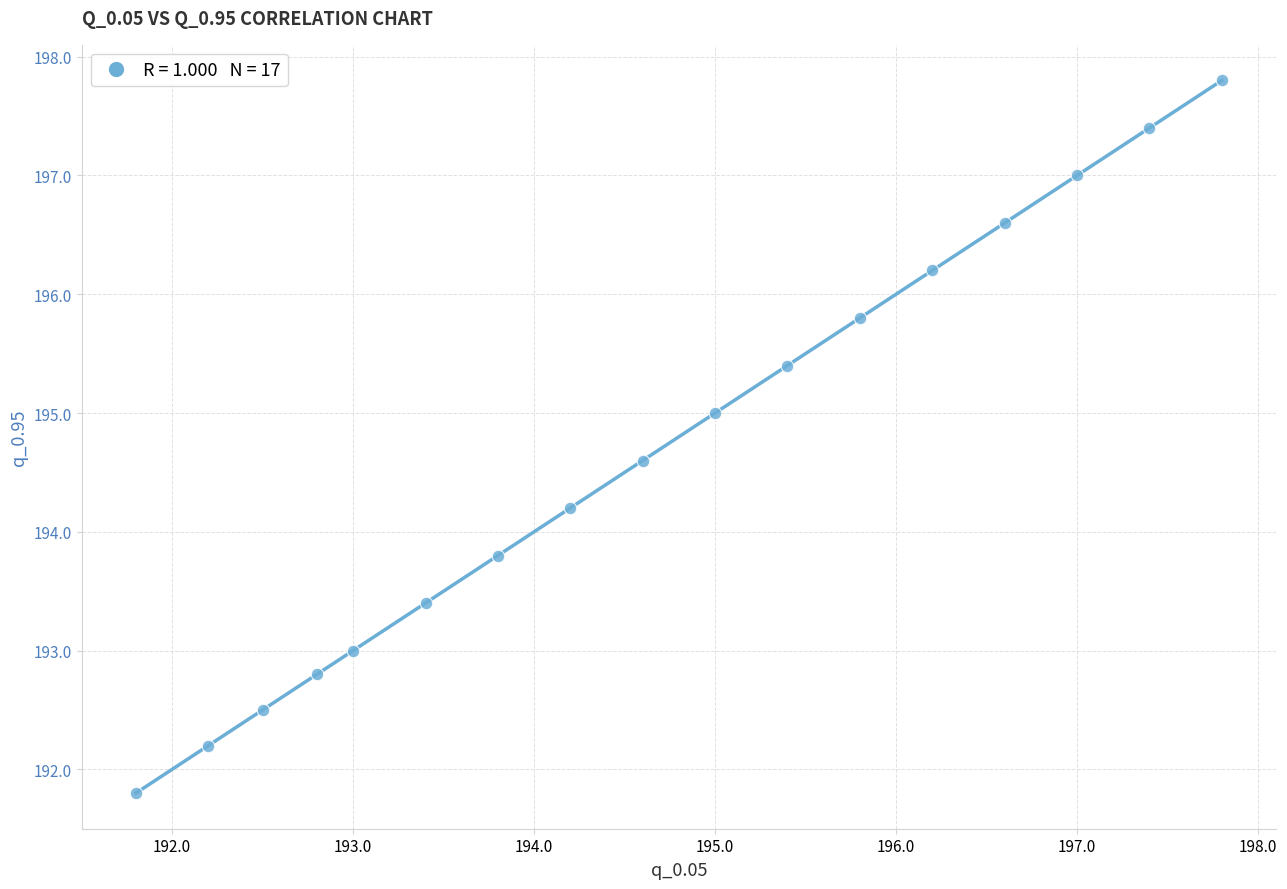

What is the range of X values (max minus min)?

6.0